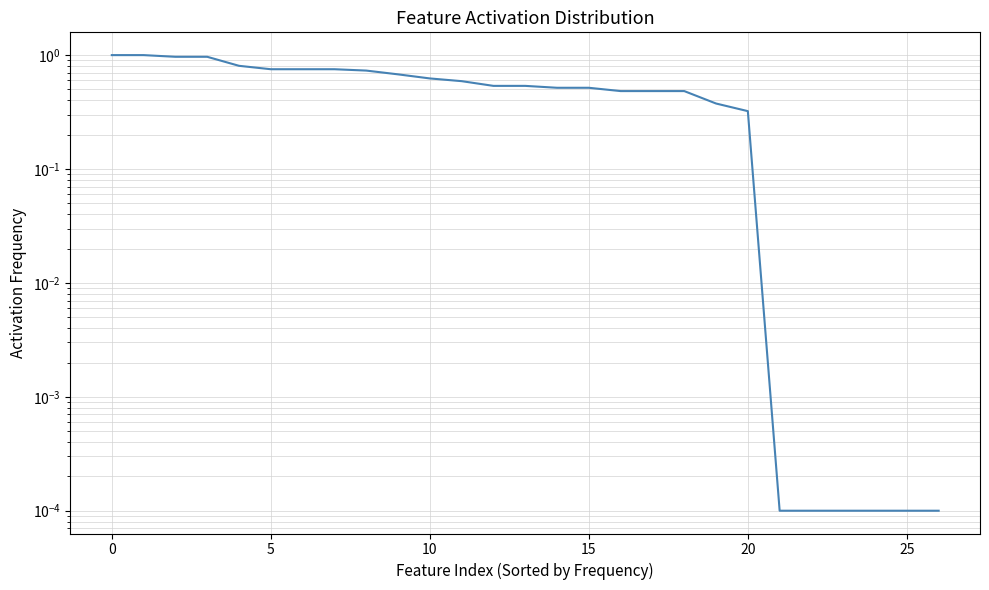

What is the difference between the second highest and minimum values?

1.0